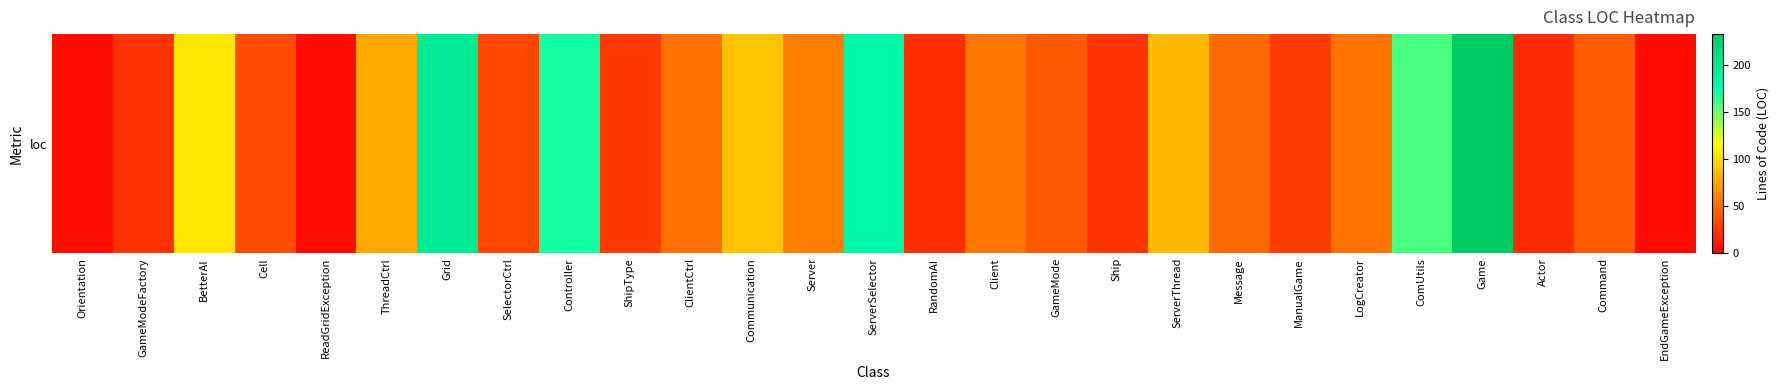

Reading left to right, what are all the values shown in this chart?

7	24	106	36	6	77	197	33	170	26	52	90	58	182	22	55	41	24	85	49	28	53	158	233	20	42	6